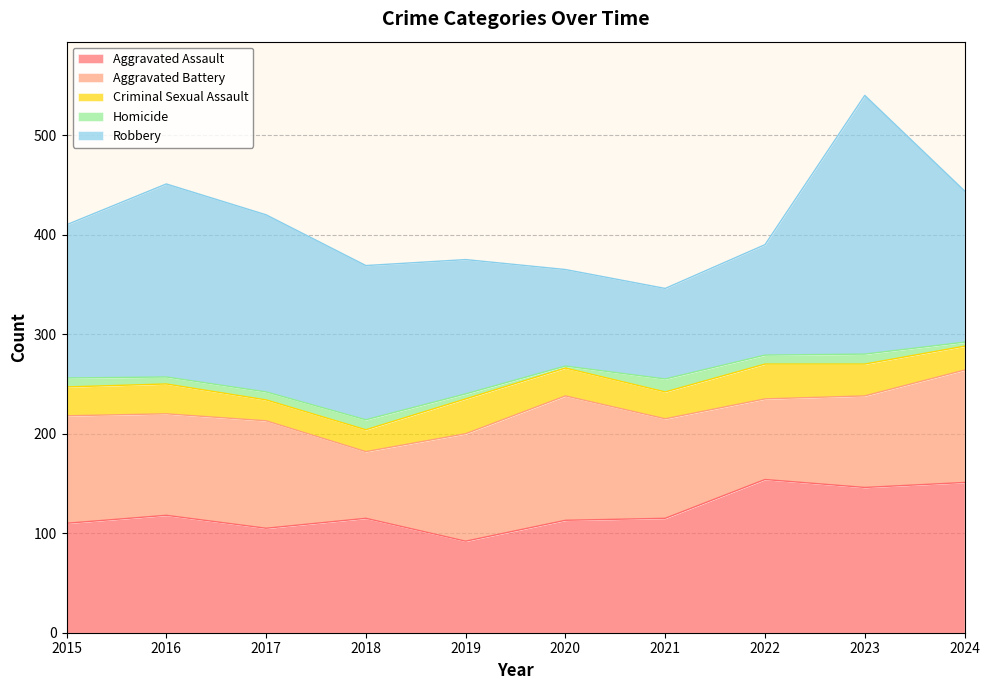

How many series are shown in this chart?

5